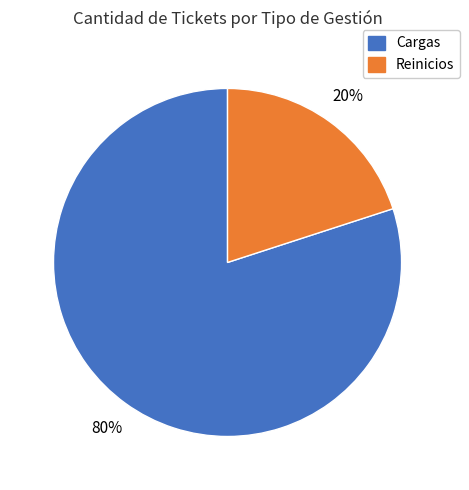

Which has a higher value, Cargas or Reinicios?

Cargas